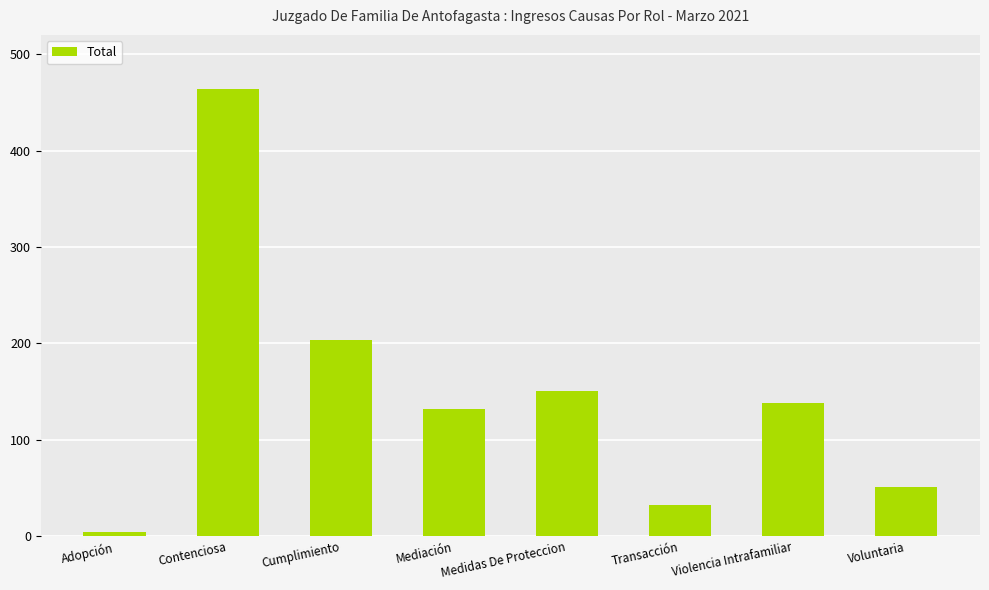

True or false: the data shows 51 at Voluntaria.

True